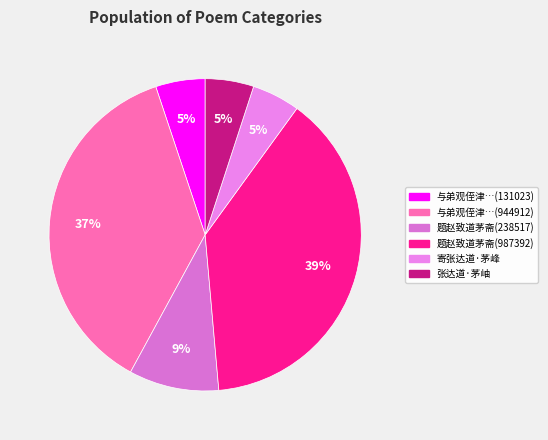

Which slice is the smallest?

寄张达道·茅峰何山亦何好